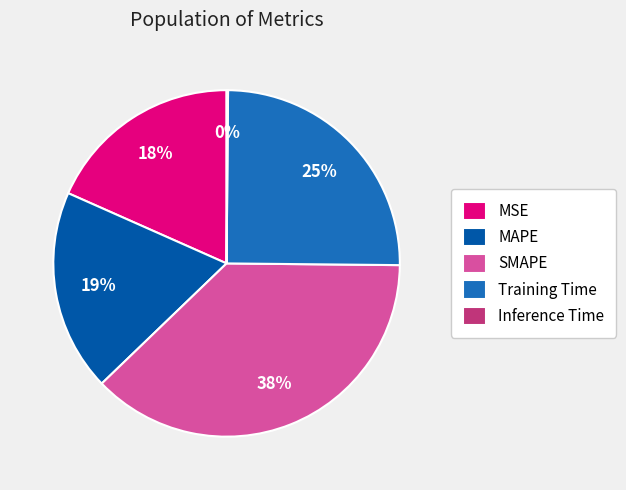

The MSE slice represents 10% of the pie. True or false?

False